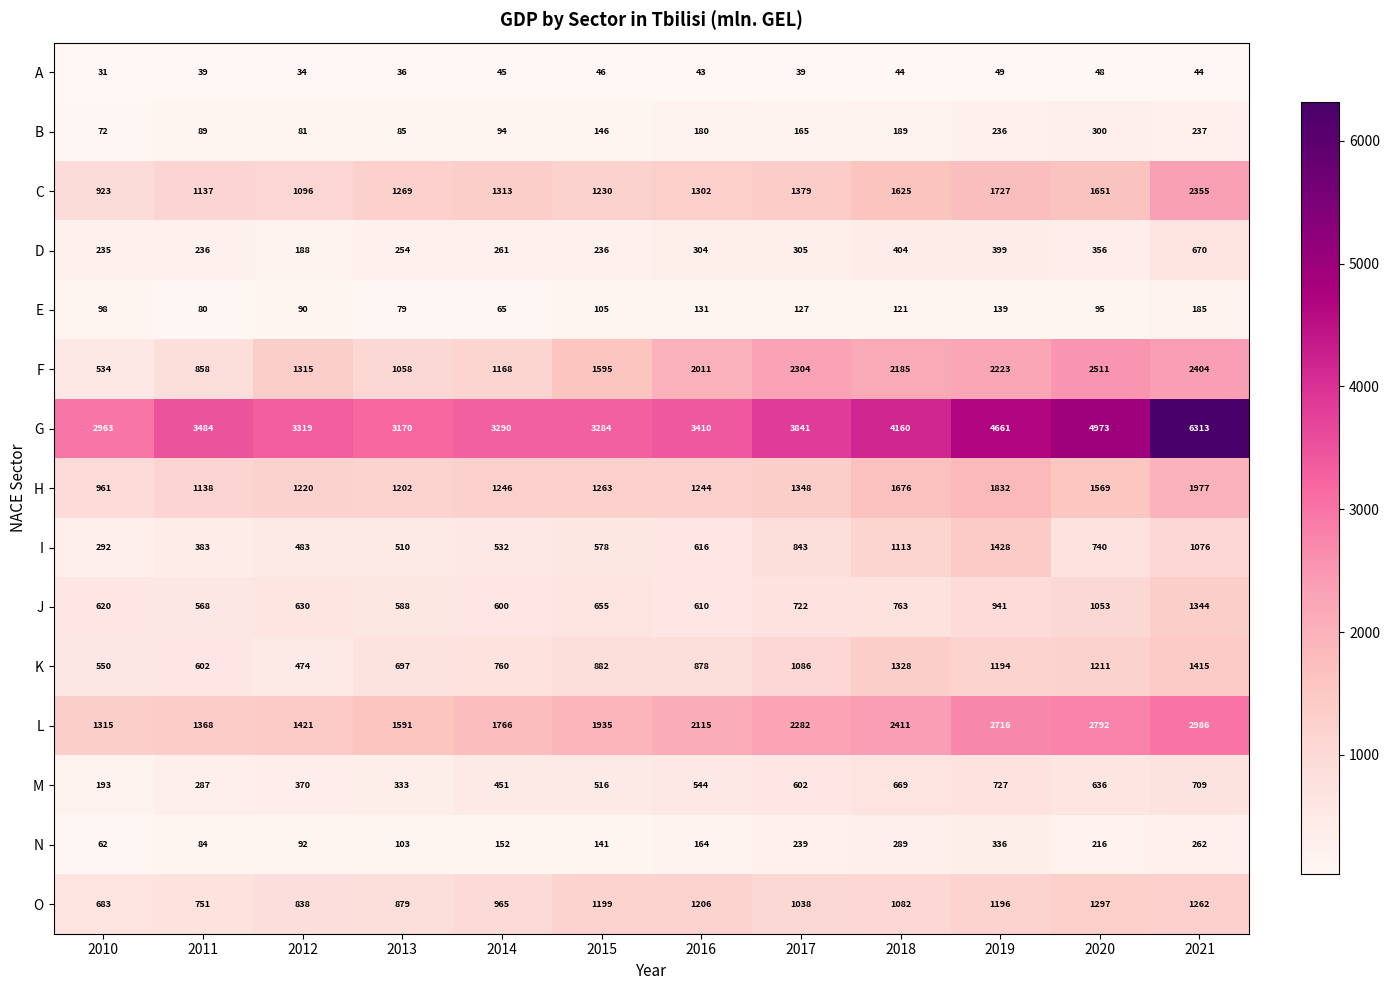

Which label corresponds to the largest value in the chart?

2021